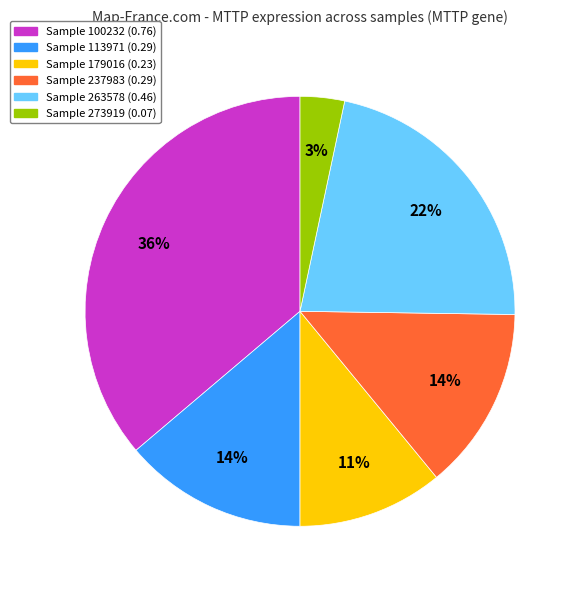

Does any single category account for the majority?

No